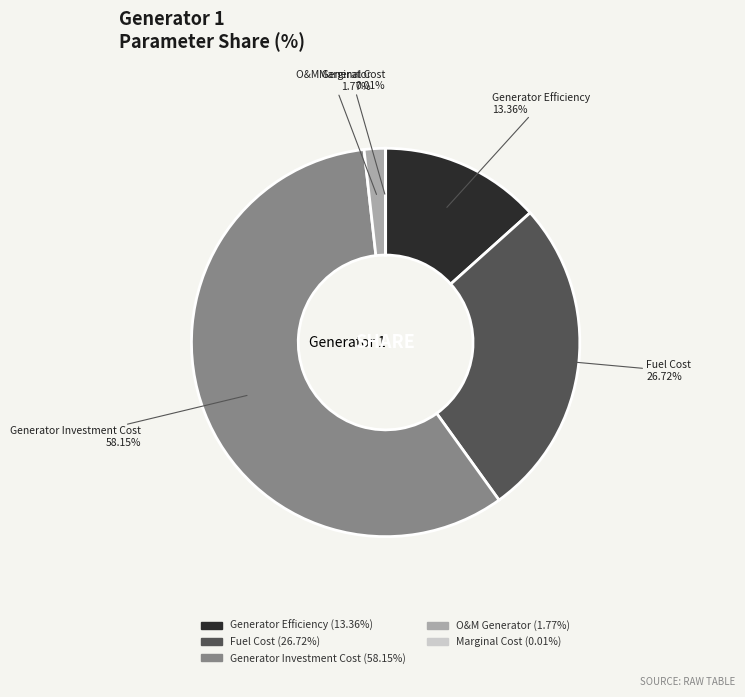

Do Fuel Cost and Generator Efficiency together represent more than half of the pie?

No